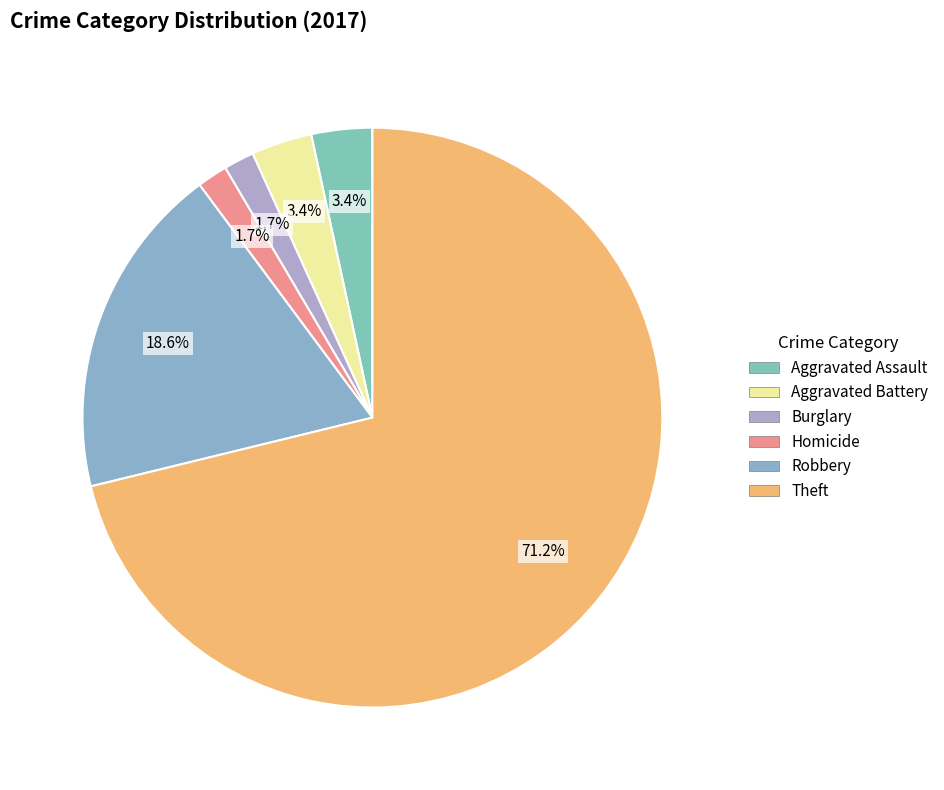

How many slices are in this pie chart?

6